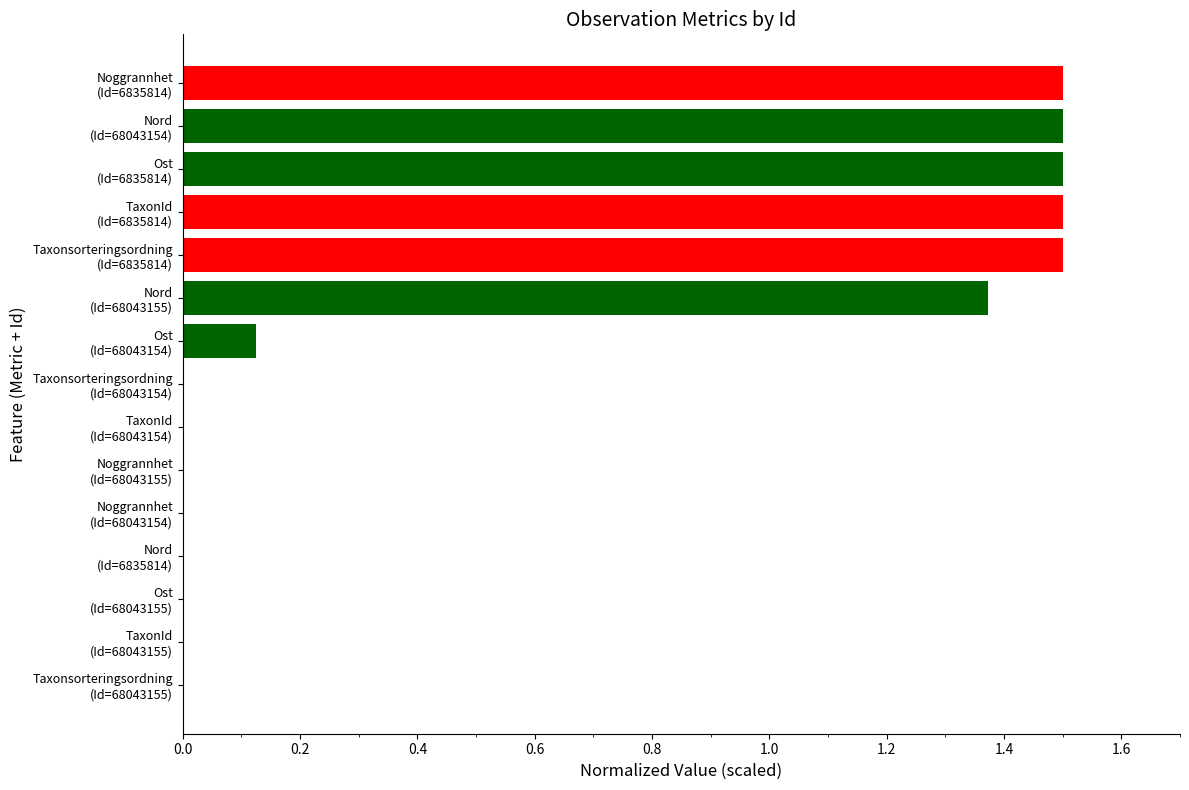

What is the greatest value displayed?

1.5